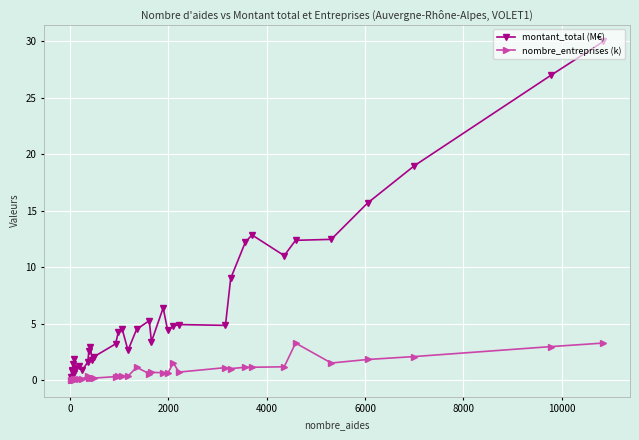

List the series in order of their overall mean, highest first.

montant_total (M€), nombre_entreprises (k)